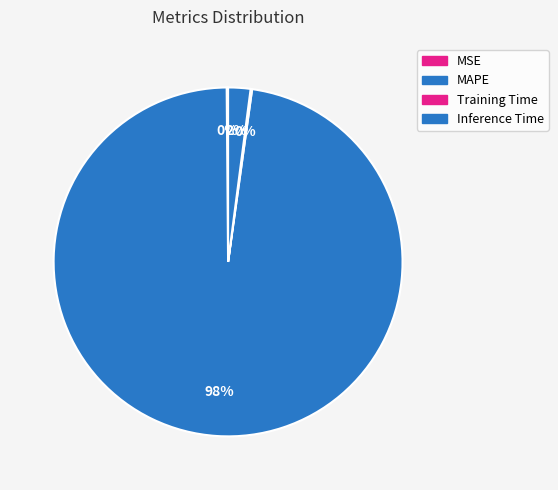

Is it true that MAPE is 98% of the pie?

True